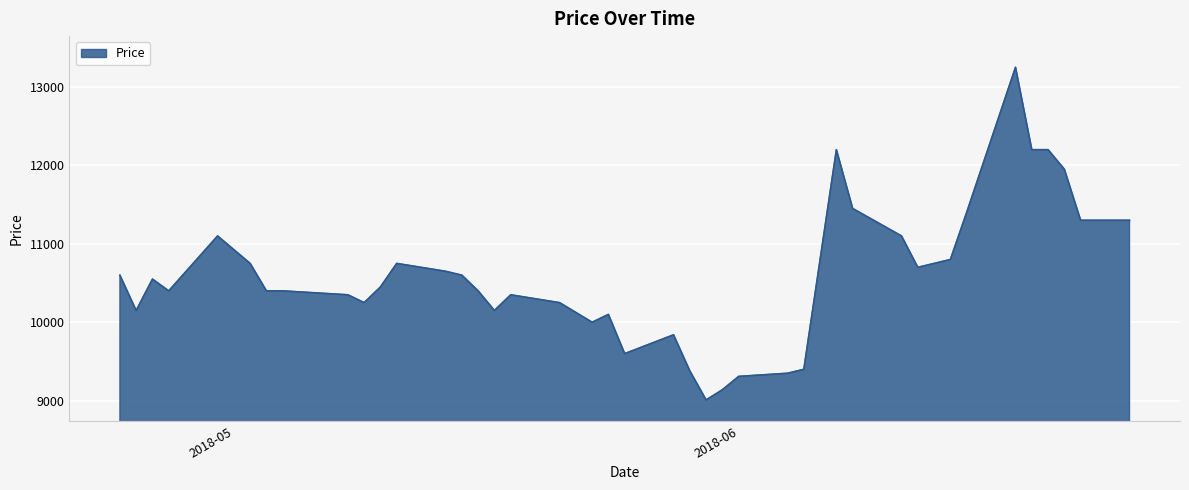

What is the sum of all values?

423530